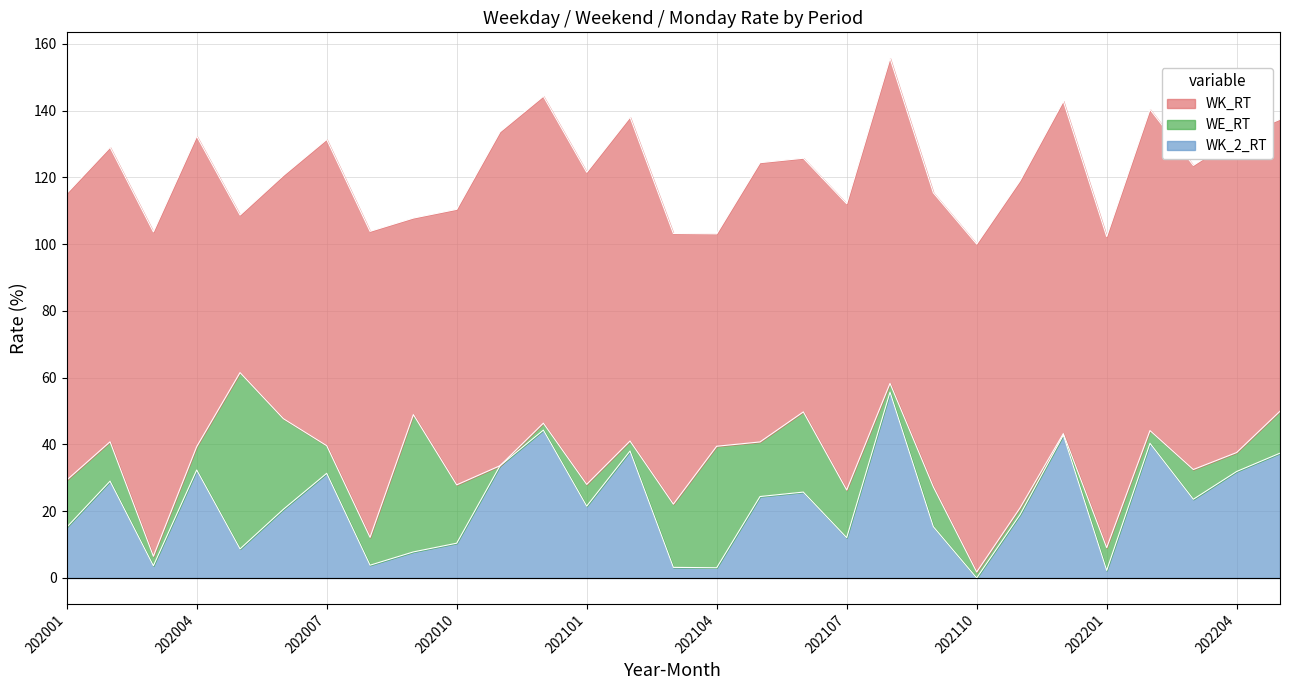

At which label does WK_2_RT first exceed 21?

202002